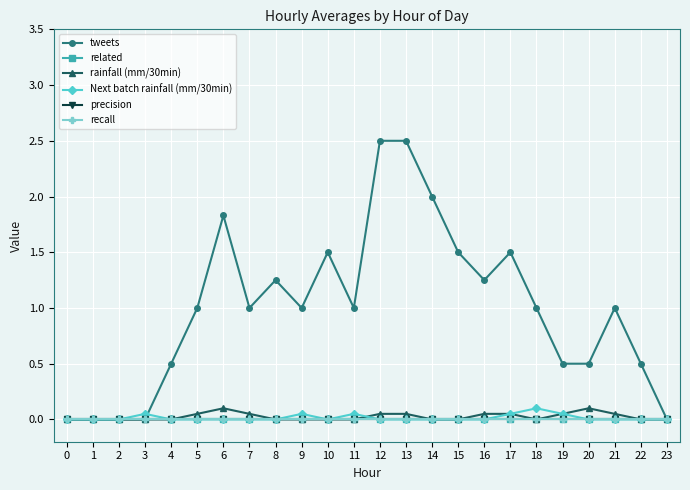

What is the difference between the maximum and minimum values in the tweets series?

2.5